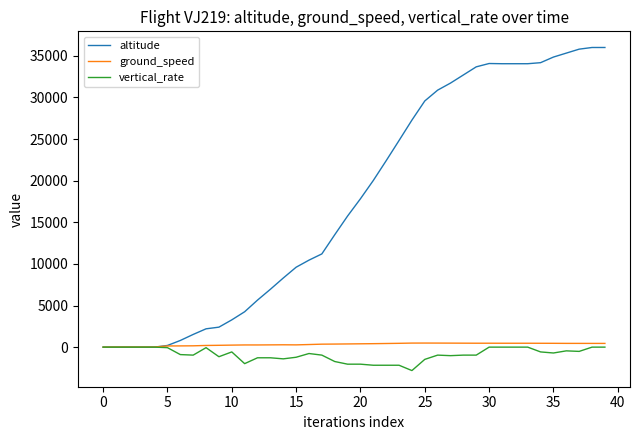

What is the maximum value shown in the chart?

36000